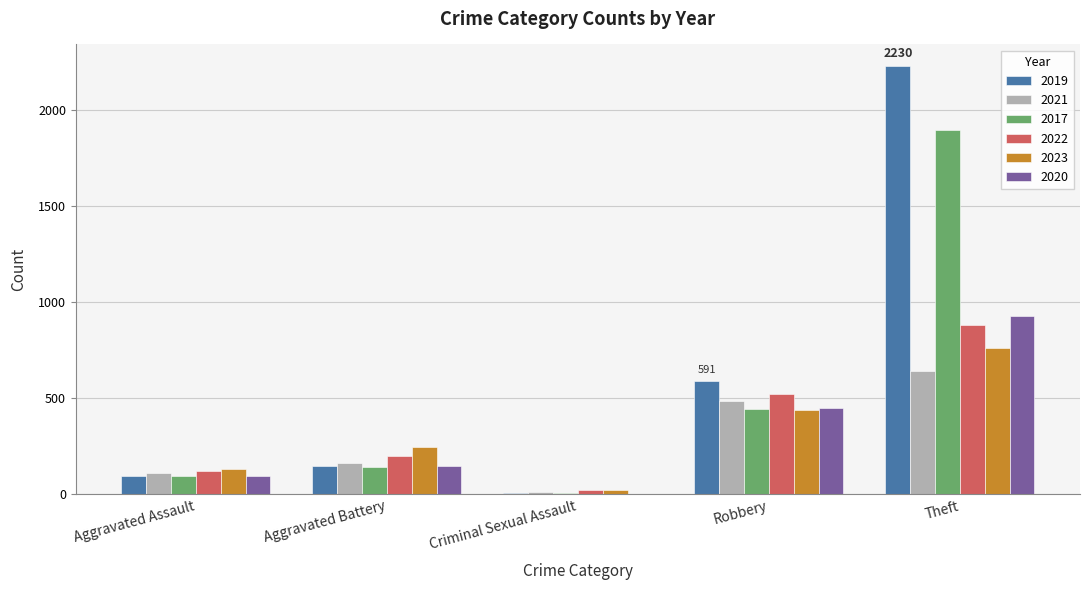

Where is 2019 nearest to the value 1119?

Robbery